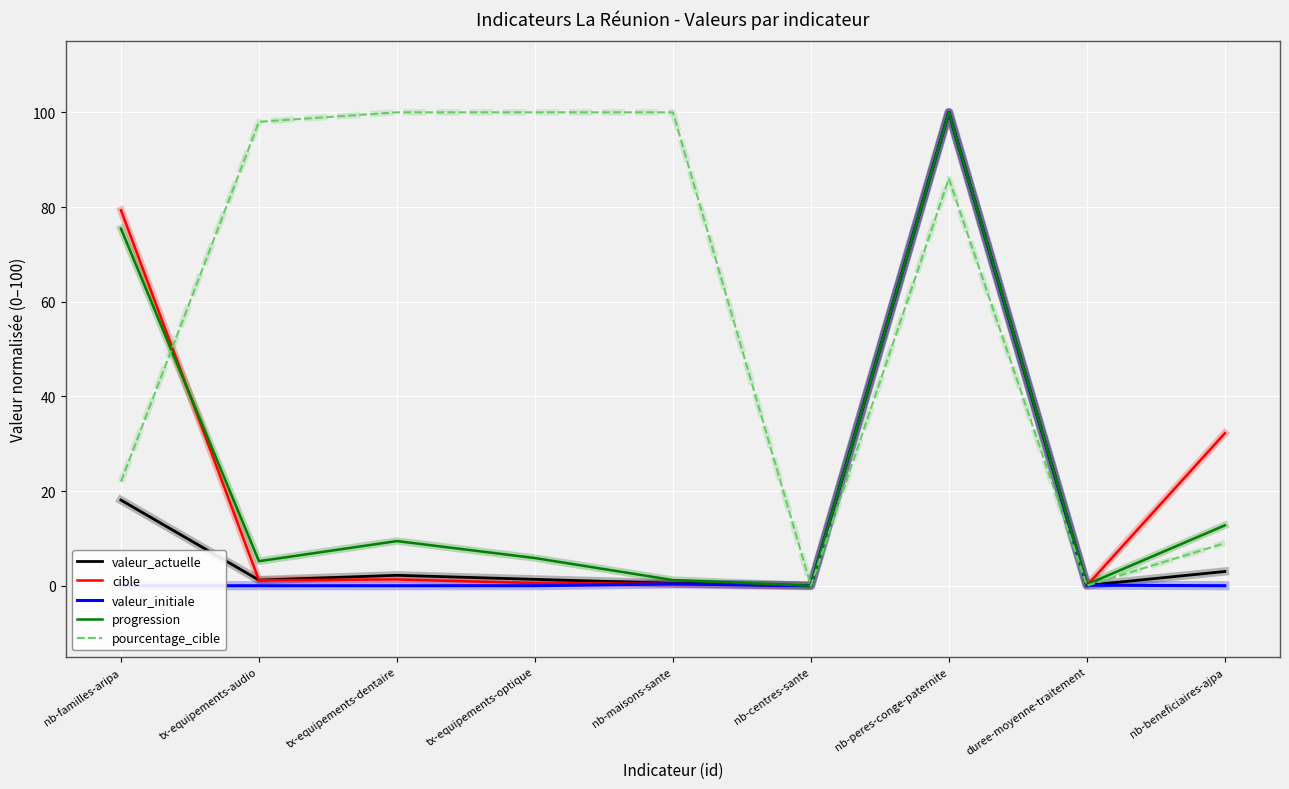

What is the difference between the highest and lowest values at nb-familles-aripa?

79.3